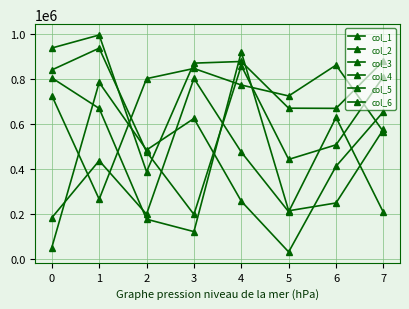

How many data points does each series have?

8